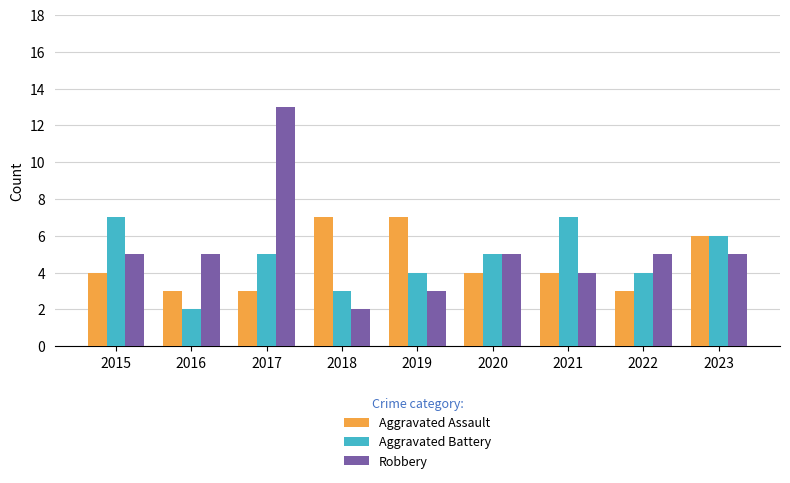

Which series has the largest range (max minus min)?

Robbery